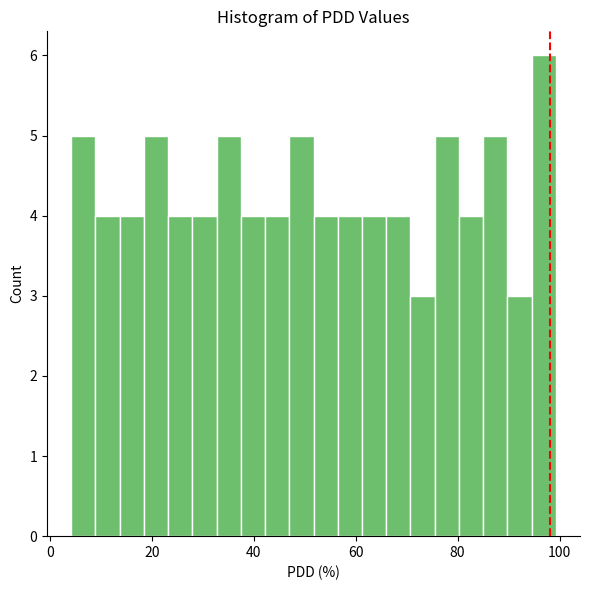

Around what value on the x-axis is the tallest bar? Give the approximate position of its centre, as read against the axis.

96